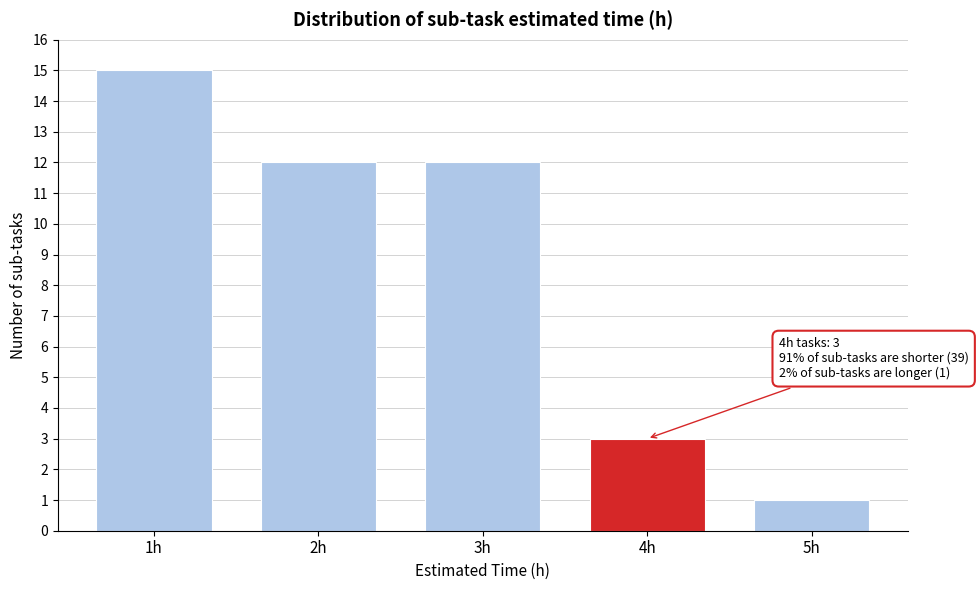

Reading right to left, list all the values displayed in this chart.

5h=1	4h=3	3h=12	2h=12	1h=15